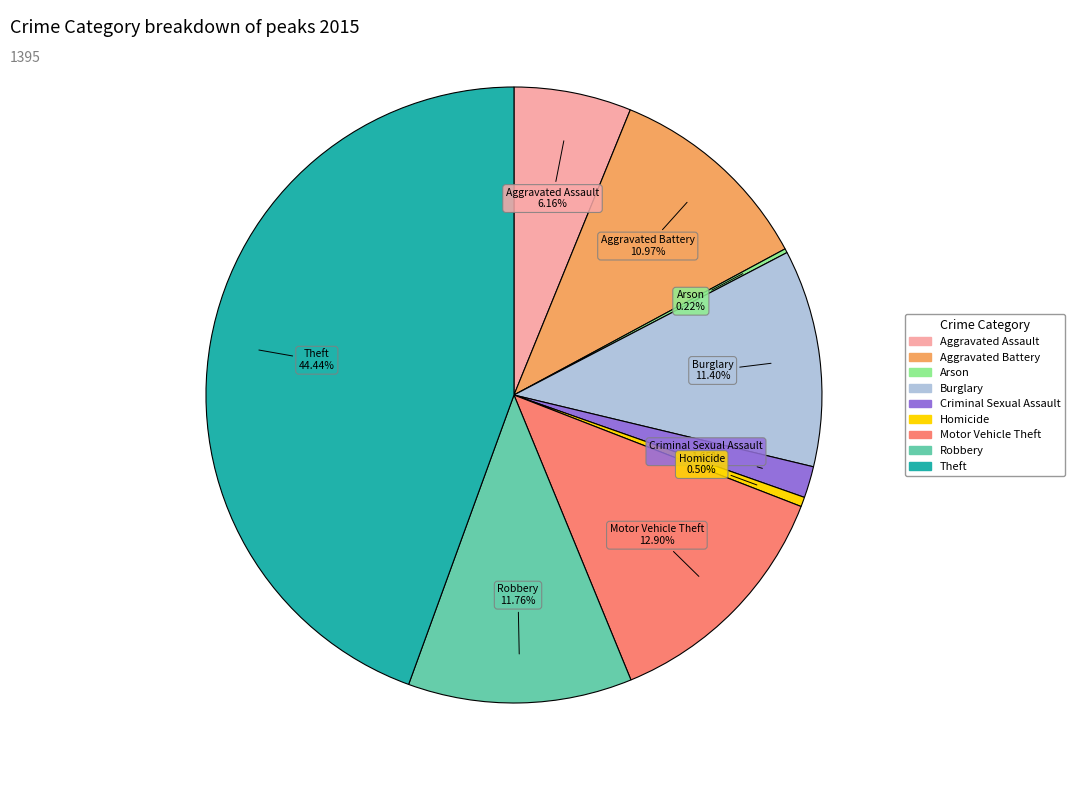

Is it true that Criminal Sexual Assault is 13% of the pie?

False